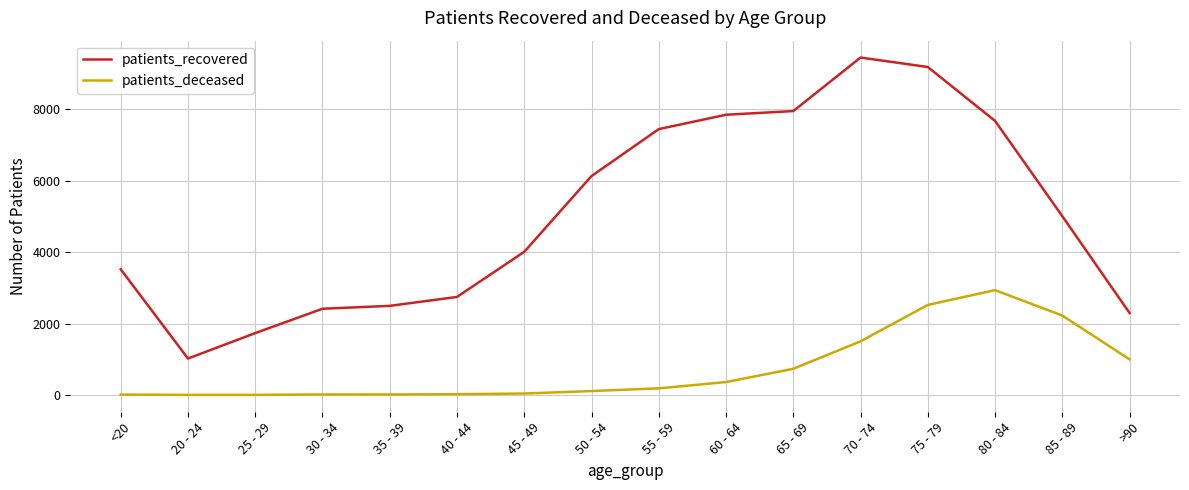

Which category has the highest value across all series?

70 - 74